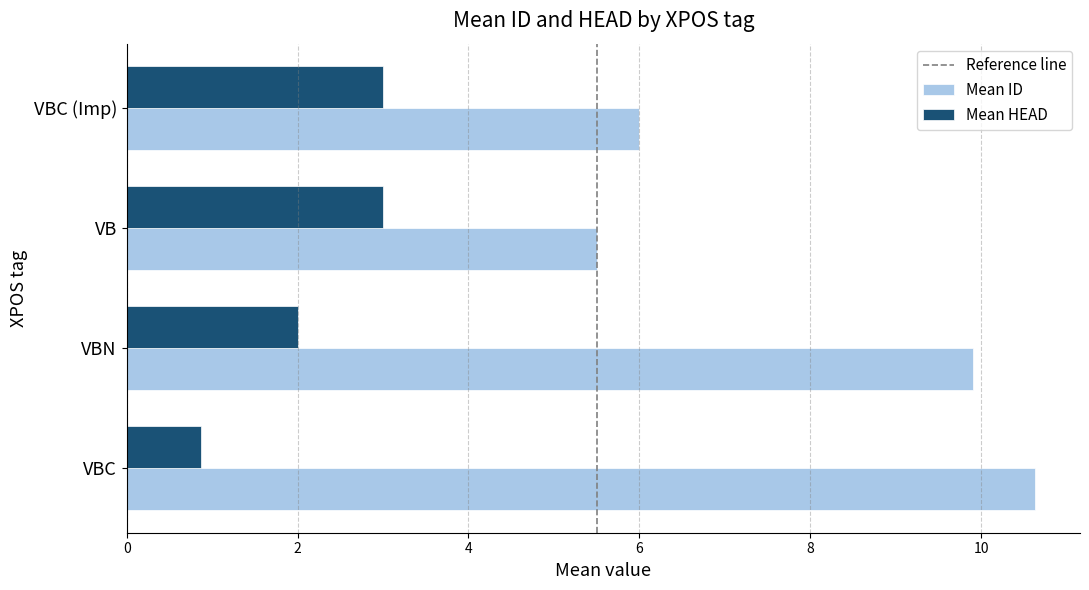

Rank the series by their maximum value, from lowest to highest.

Mean HEAD, Mean ID